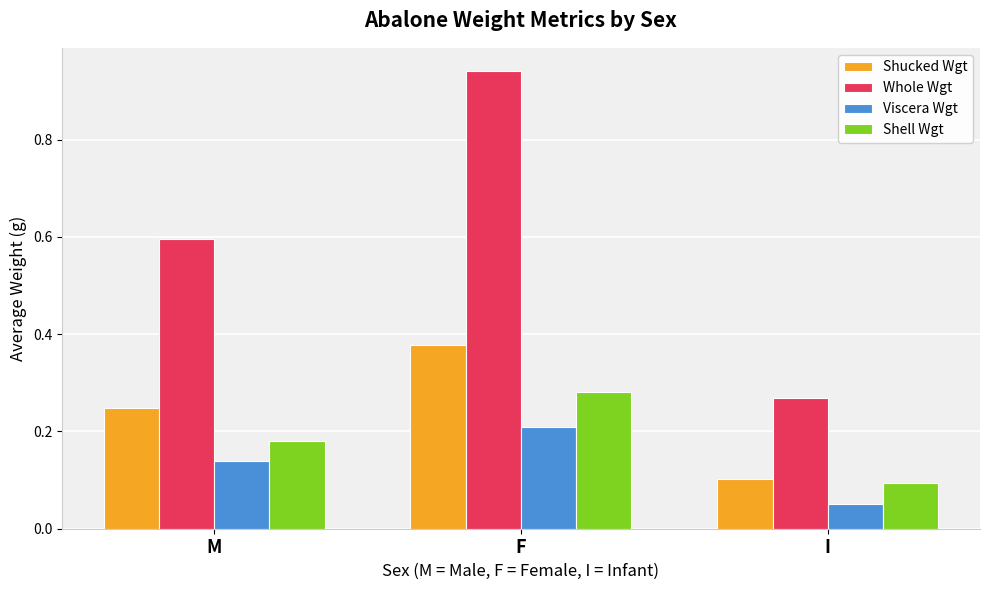

What is the label of the 1st bar from the right?

I